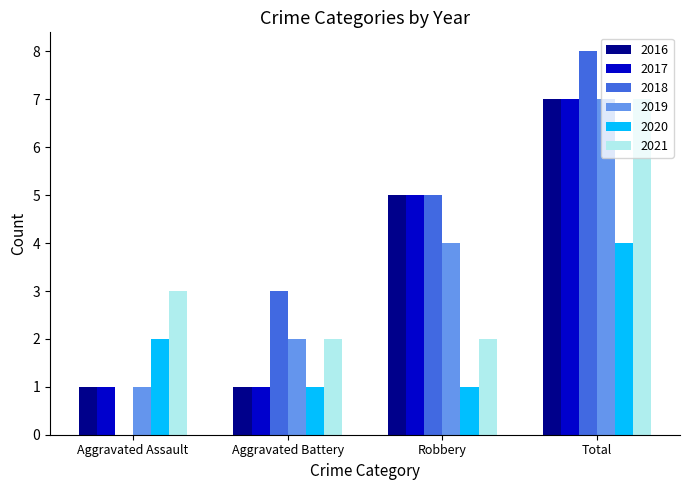

Read the 2017 value at Robbery.

5